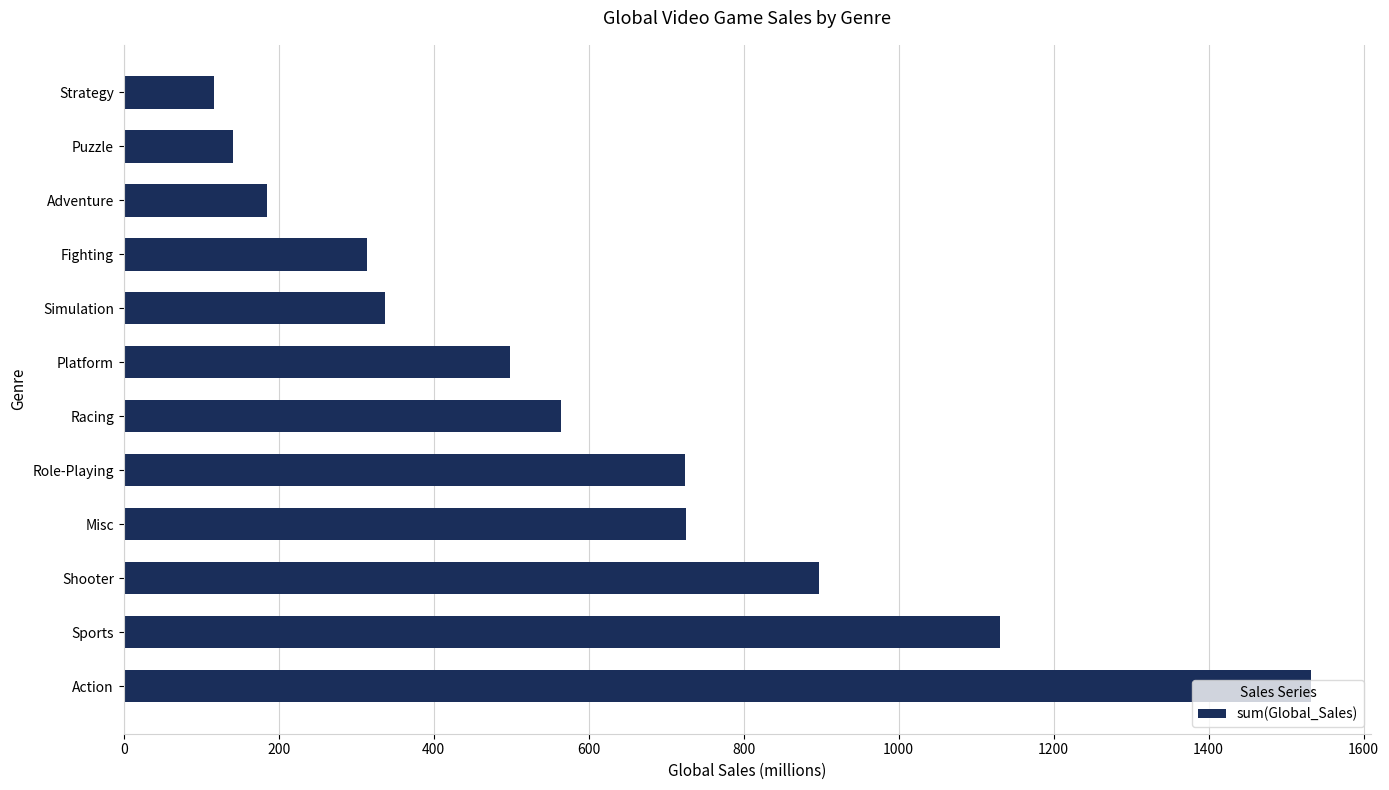

What is the sum of the values at Sports and Puzzle?

1270.9